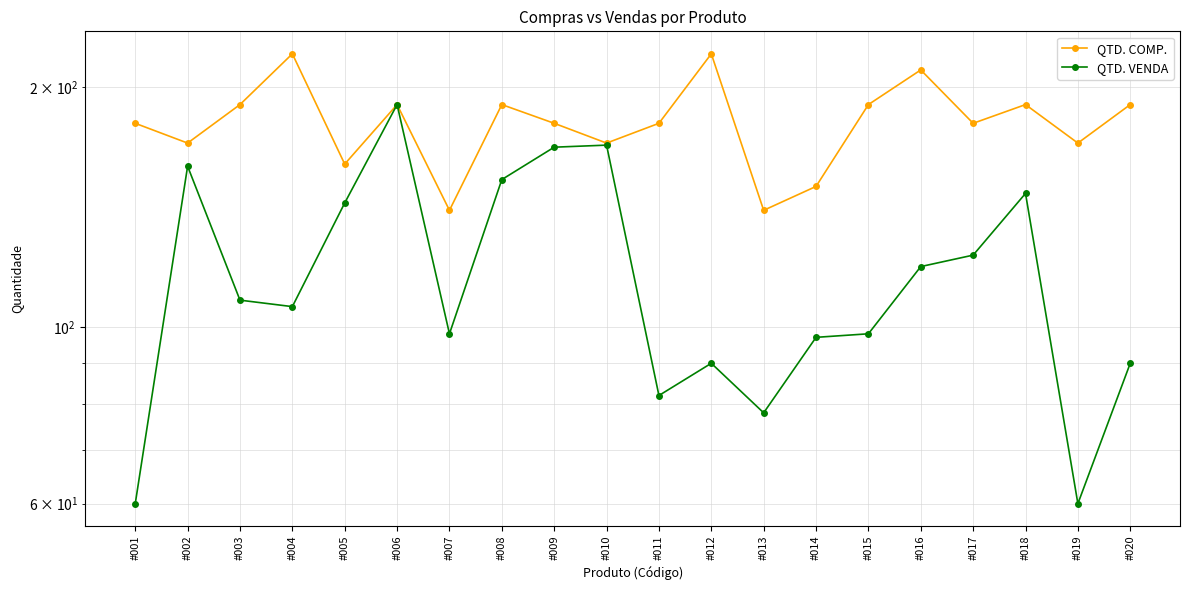

What is the minimum value shown in the chart?

60